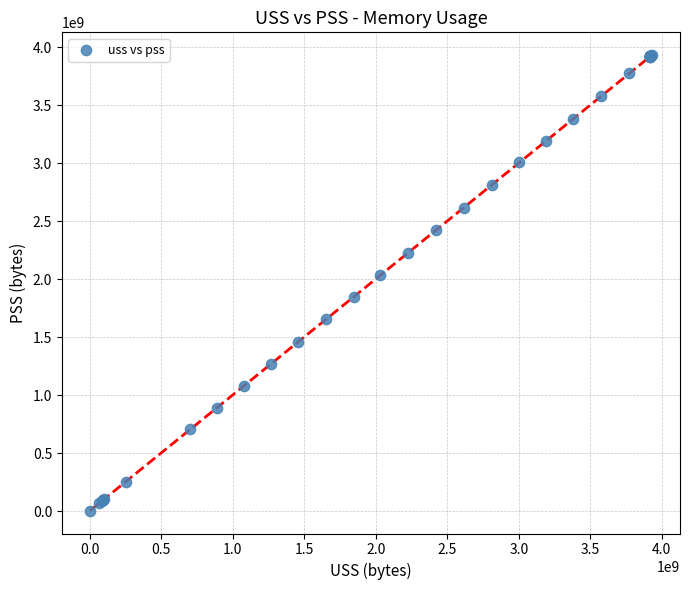

What Y value in the scatter plot is closest to 1967908352?

2032589824